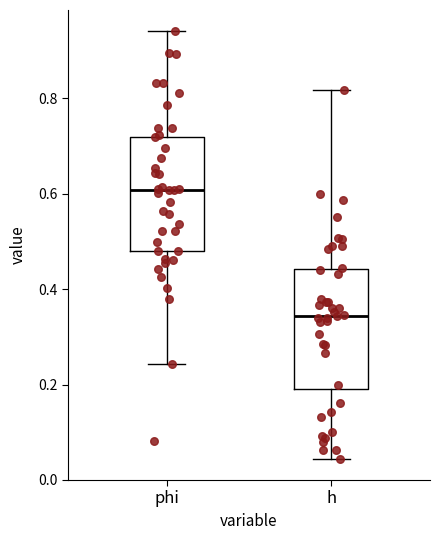

Reading left to right, transcribe this box plot: for each box, give where its median line is, the range the box spans, and where its two whiskers end, as read against the y-axis. The values are not printed on the chart, so give them approximately, as read against the axis.

phi: median 0.60, box 0.48 to 0.72, whiskers 0.24 to 0.94
h: median 0.34, box 0.20 to 0.44, whiskers 0.04 to 0.82